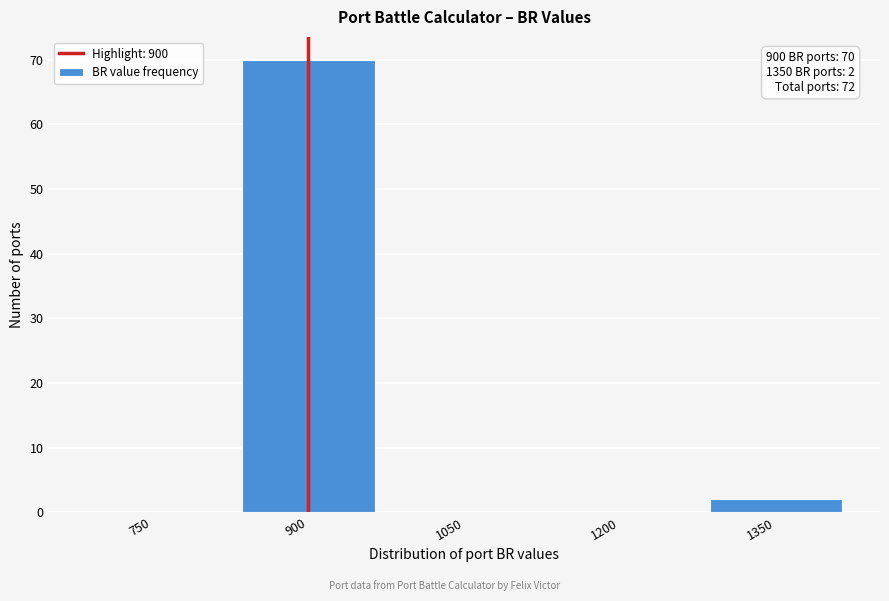

Reading left to right, transcribe all the data shown in this chart.

750=0	900=70	1050=0	1200=0	1350=2